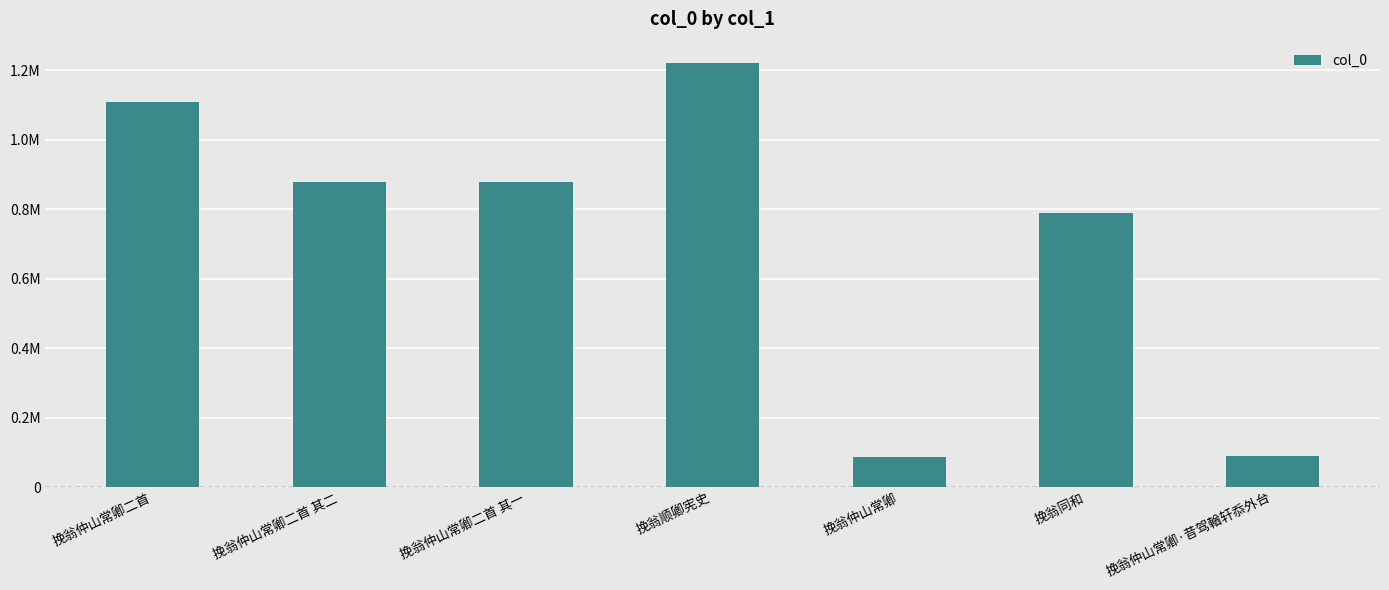

The chart shows a value of 877570 at 挽翁仲山常卿二首 其二. True or false?

True